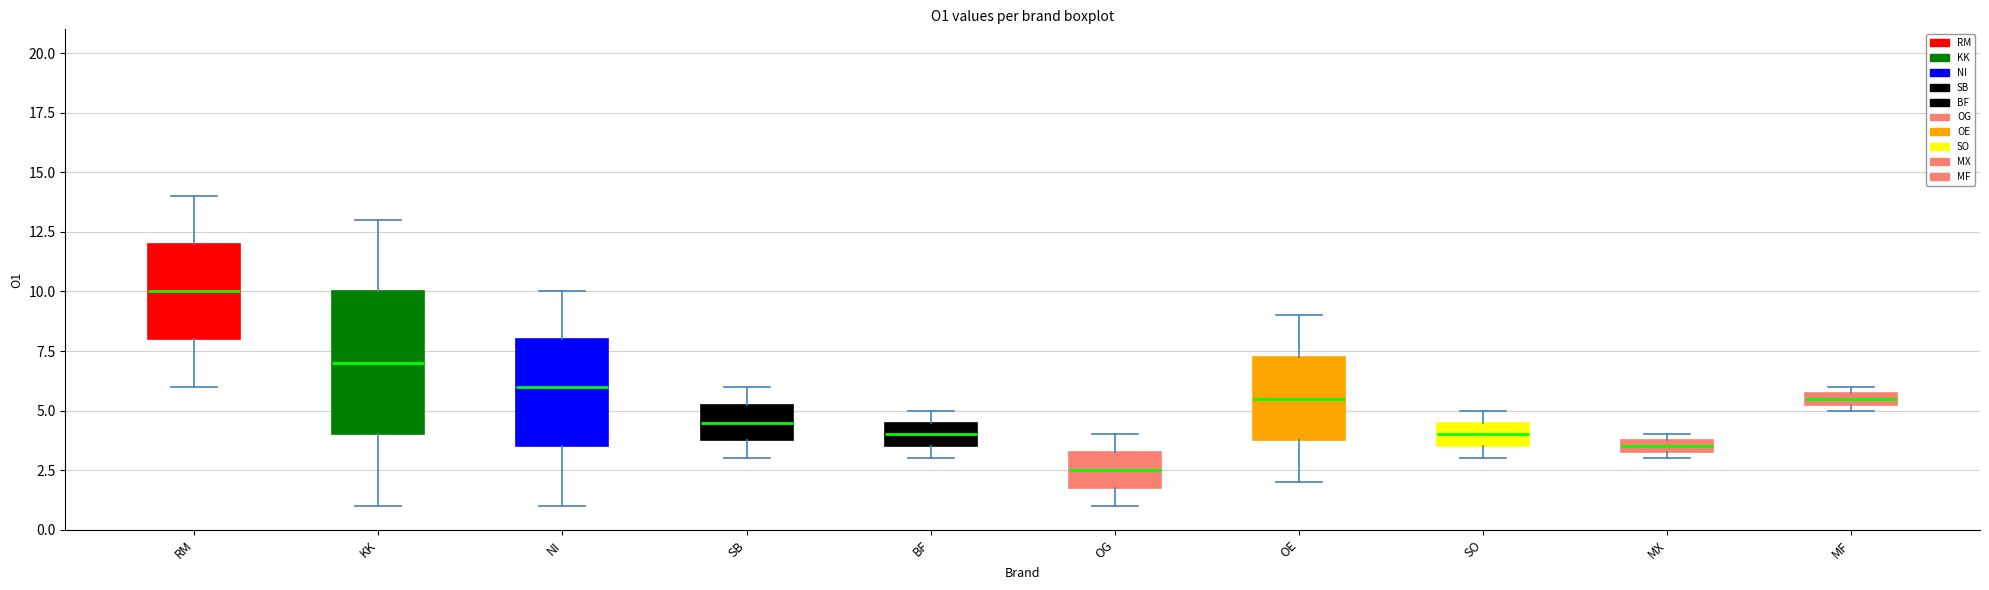

Which box is the tallest, from its lower edge to its upper edge?

KK